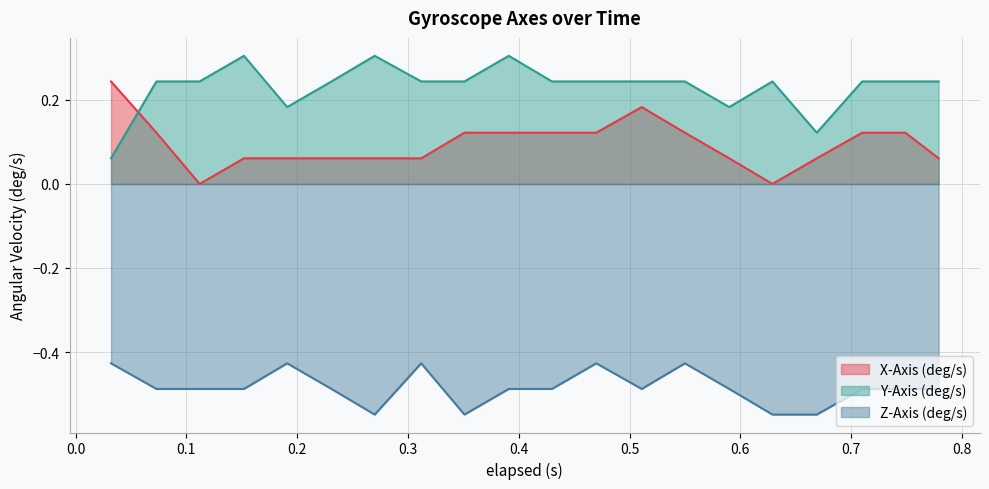

What is the difference between the second highest and minimum values in the Y-Axis (deg/s) series?

0.2